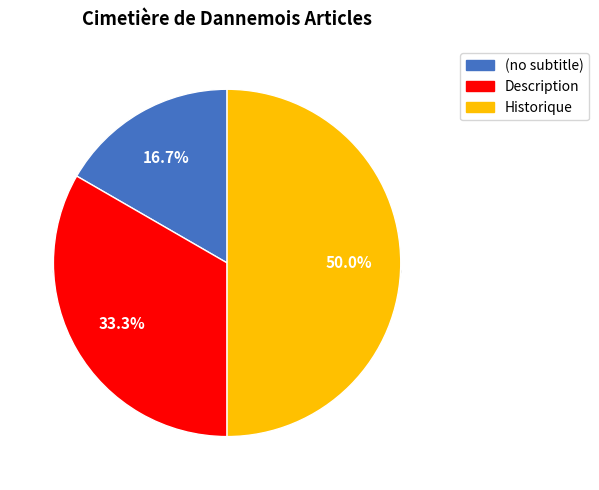

Which has a higher value, (no subtitle) or Historique?

Historique